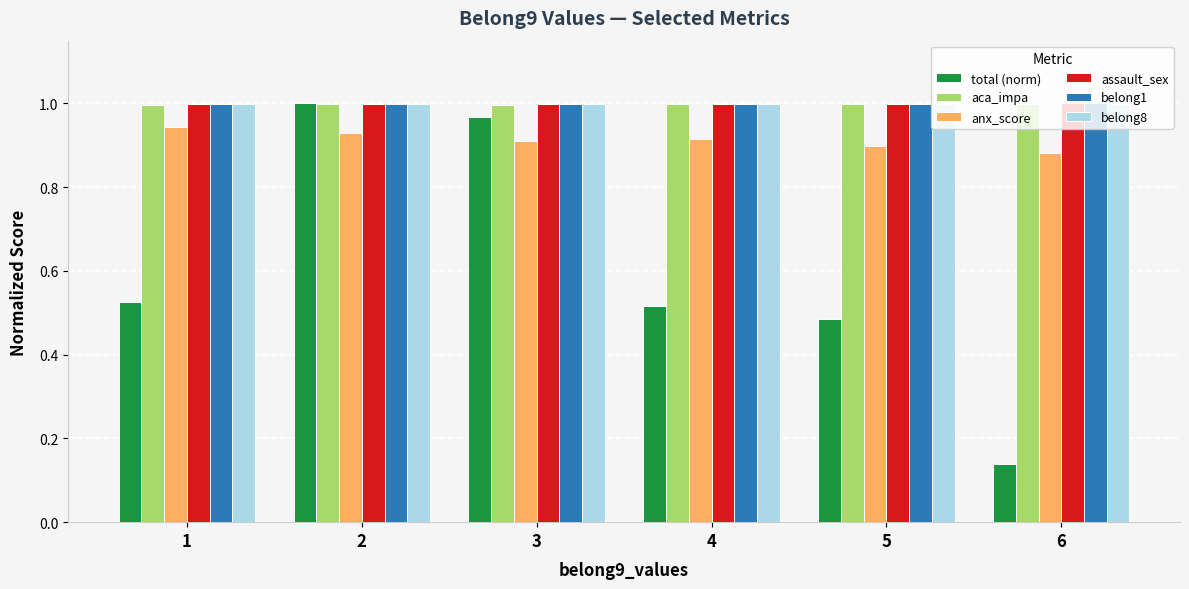

Is it true that belong8 equals 1.4 at 5?

False